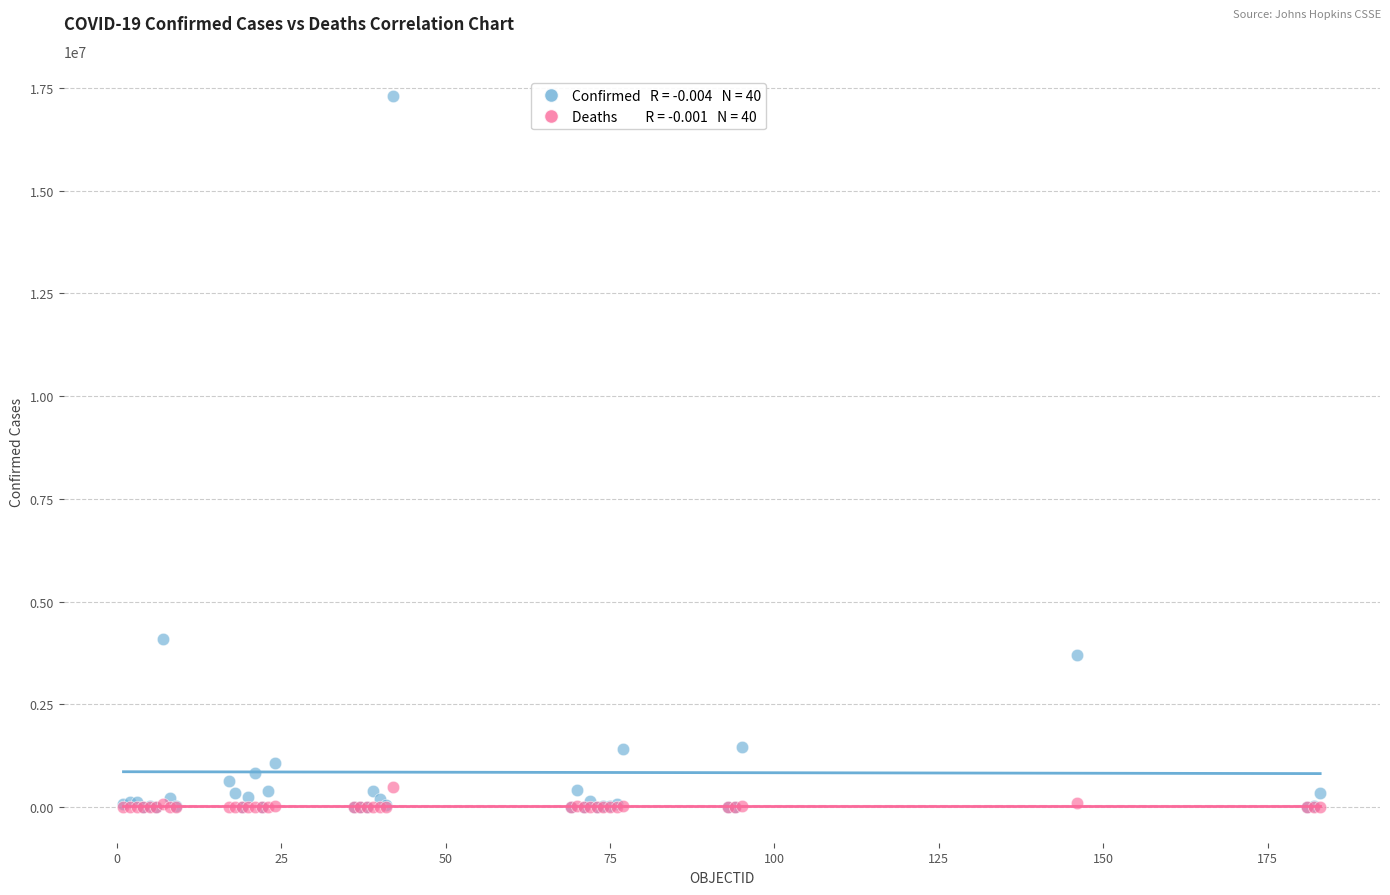

Across all series, what Y value is closest to 8648059?

4093090